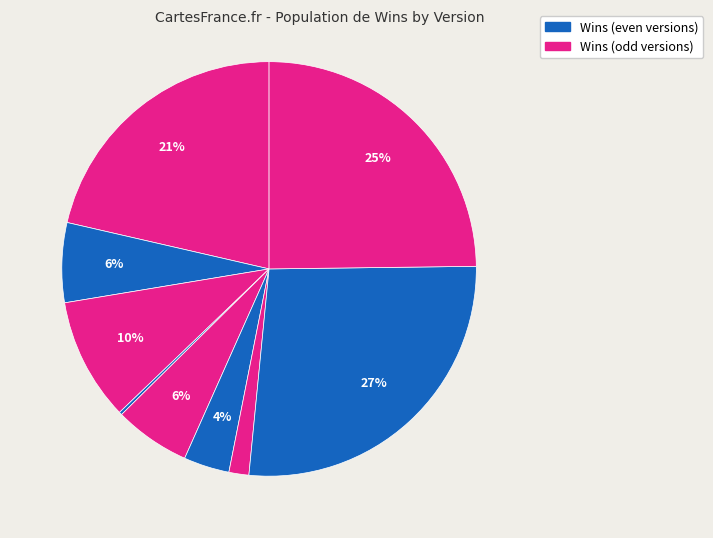

How many slices are in this pie chart?

9